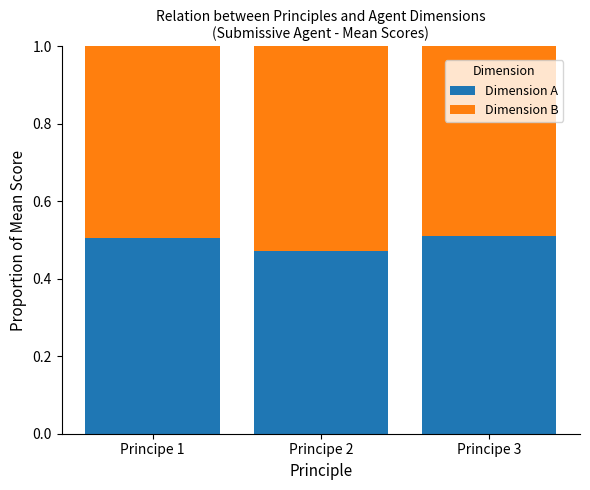

How many Dimension A values are between 0 and 1?

3